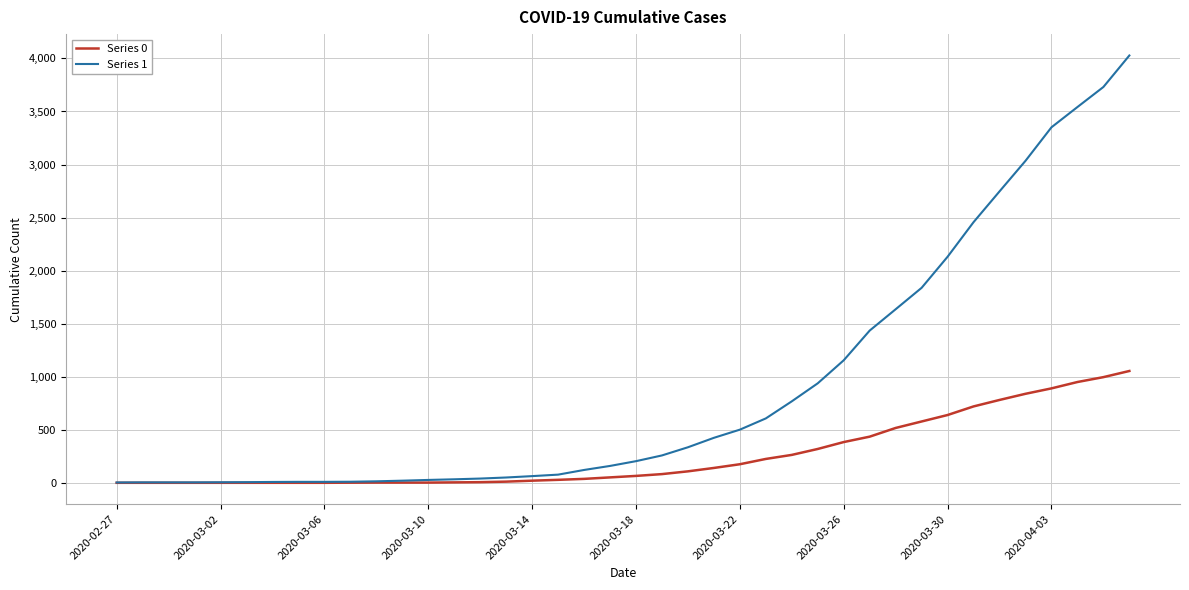

What is the greatest value displayed?

4028